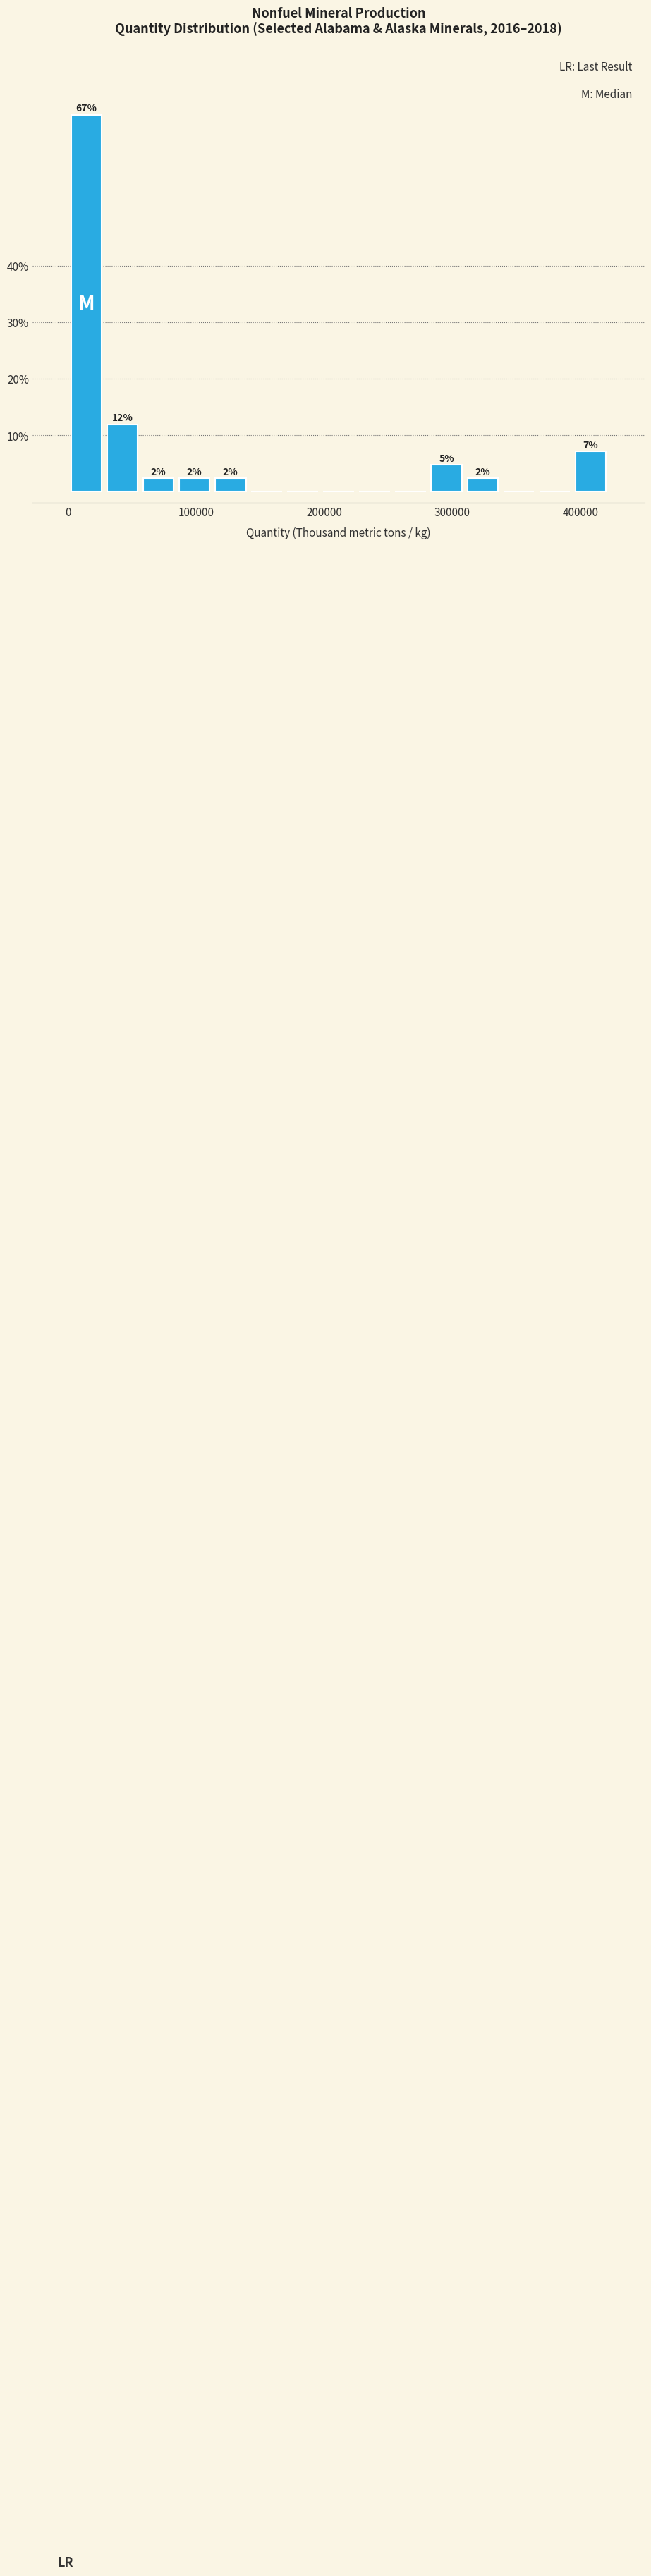

Read against the x-axis, roughly where is the centre of the tallest bar?

10000